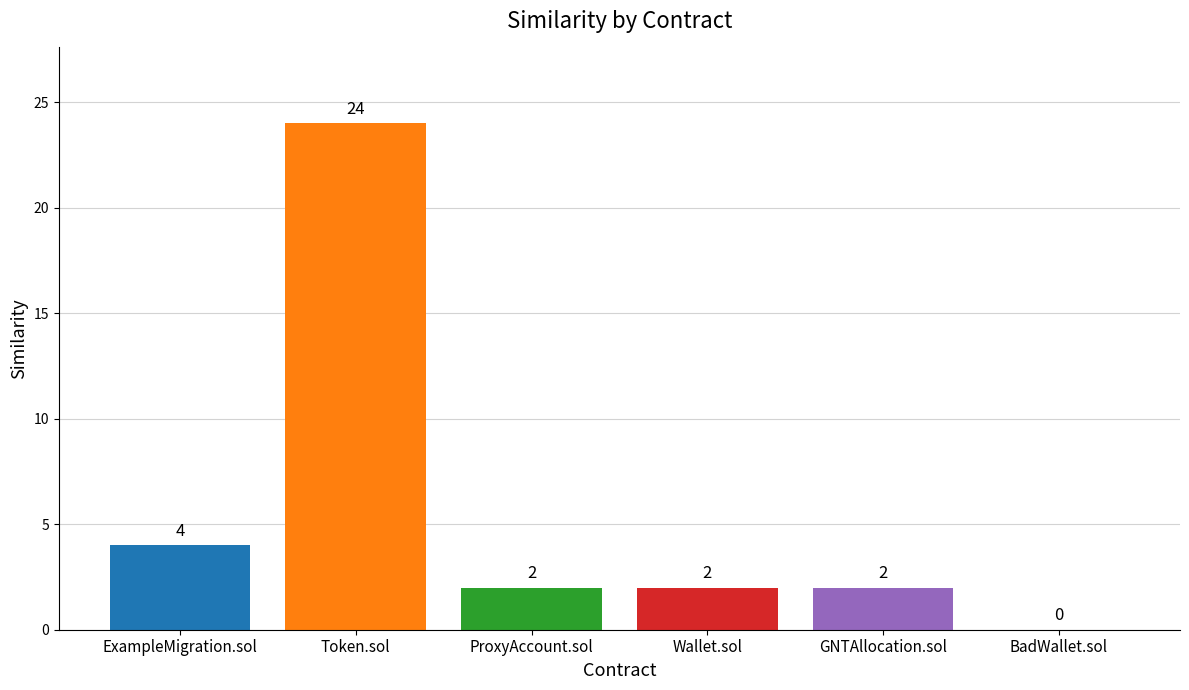

True or false: the data shows 4 at ExampleMigration.sol.

True